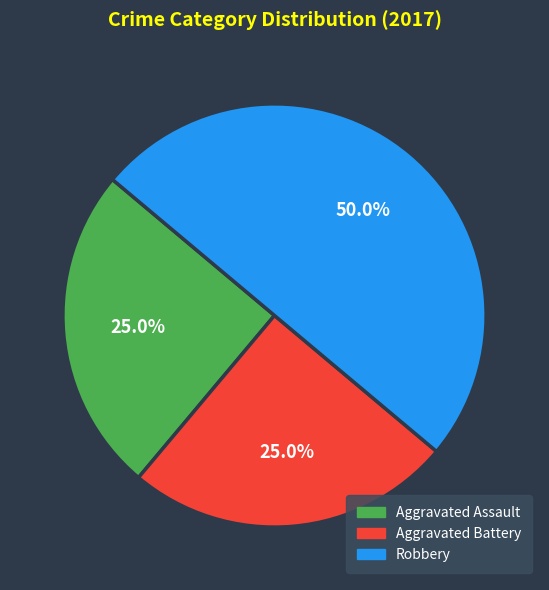

How many segments does this pie chart have?

3